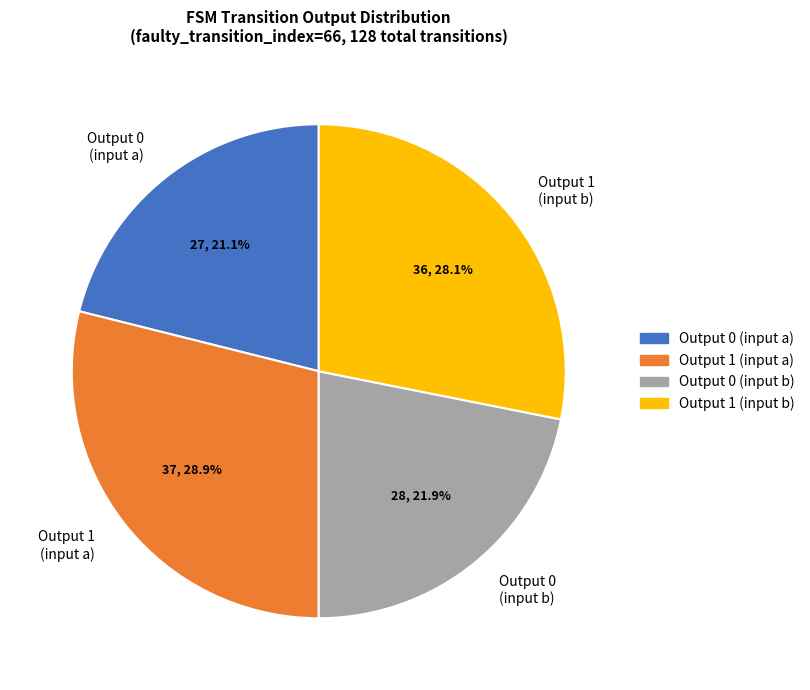

Between Output 0 (input a) and Output 1 (input a), which is larger?

Output 1 (input a)